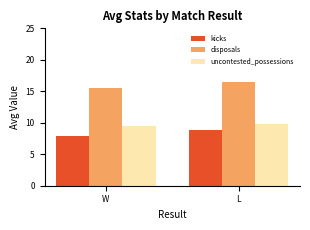

What is the smallest value displayed?

7.9